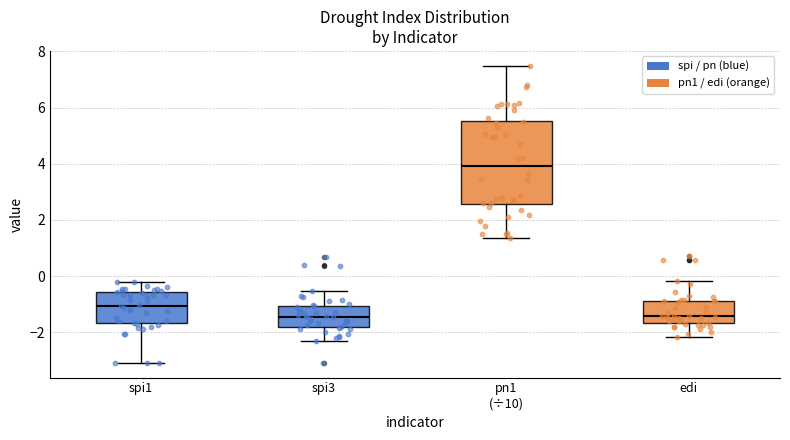

Reading left to right, transcribe this box plot: for each box, give where its median line is, the range the box spans, and where its two whiskers end, as read against the y-axis. The values are not printed on the chart, so give them approximately, as read against the axis.

spi1: median -1.0, box -1.6 to -0.6, whiskers -3.0 to -0.2
spi3: median -1.4, box -1.8 to -1.0, whiskers -2.4 to -0.6
pn1 (÷10): median 4.0, box 2.6 to 5.6, whiskers 1.4 to 7.4
edi: median -1.4, box -1.6 to -0.8, whiskers -2.2 to -0.2